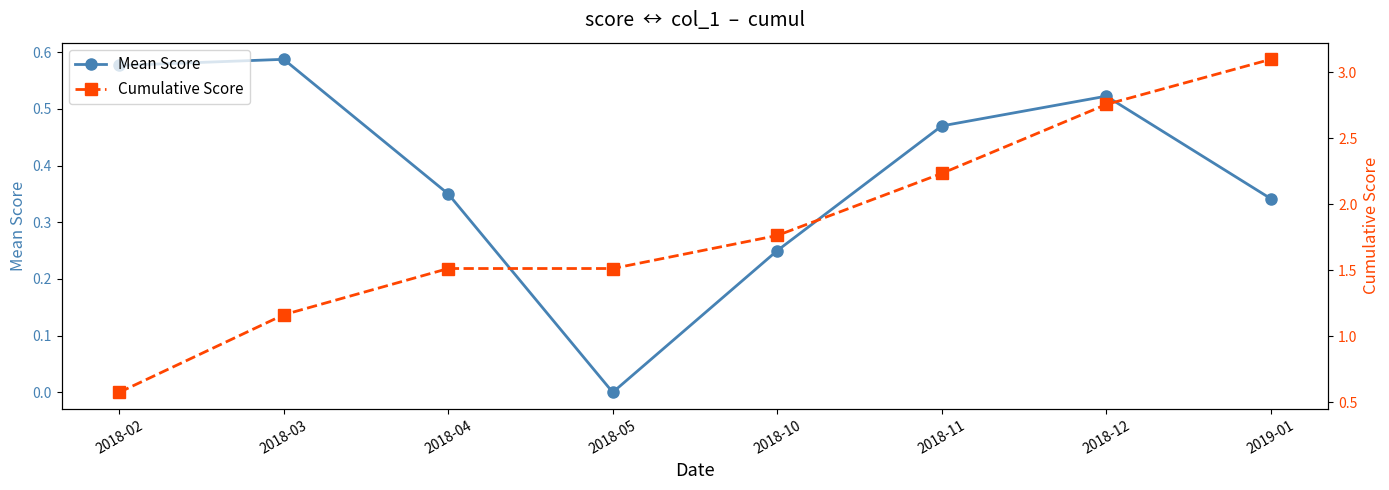

Rank the series at 2018-05 from lowest to highest value.

Mean Score, Cumulative Score